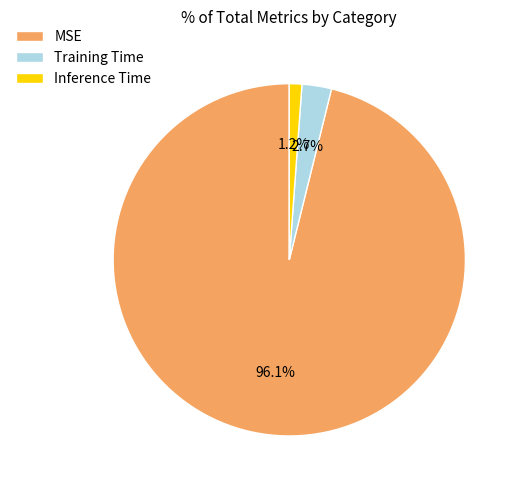

Is there a majority slice in this chart?

Yes